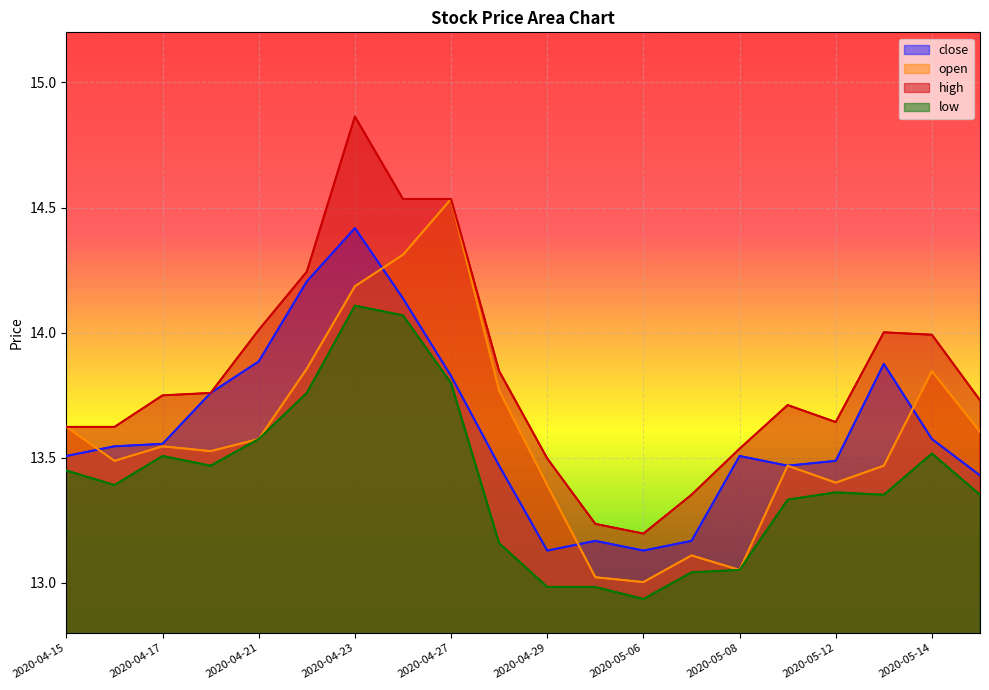

How many lines are shown in the chart?

4